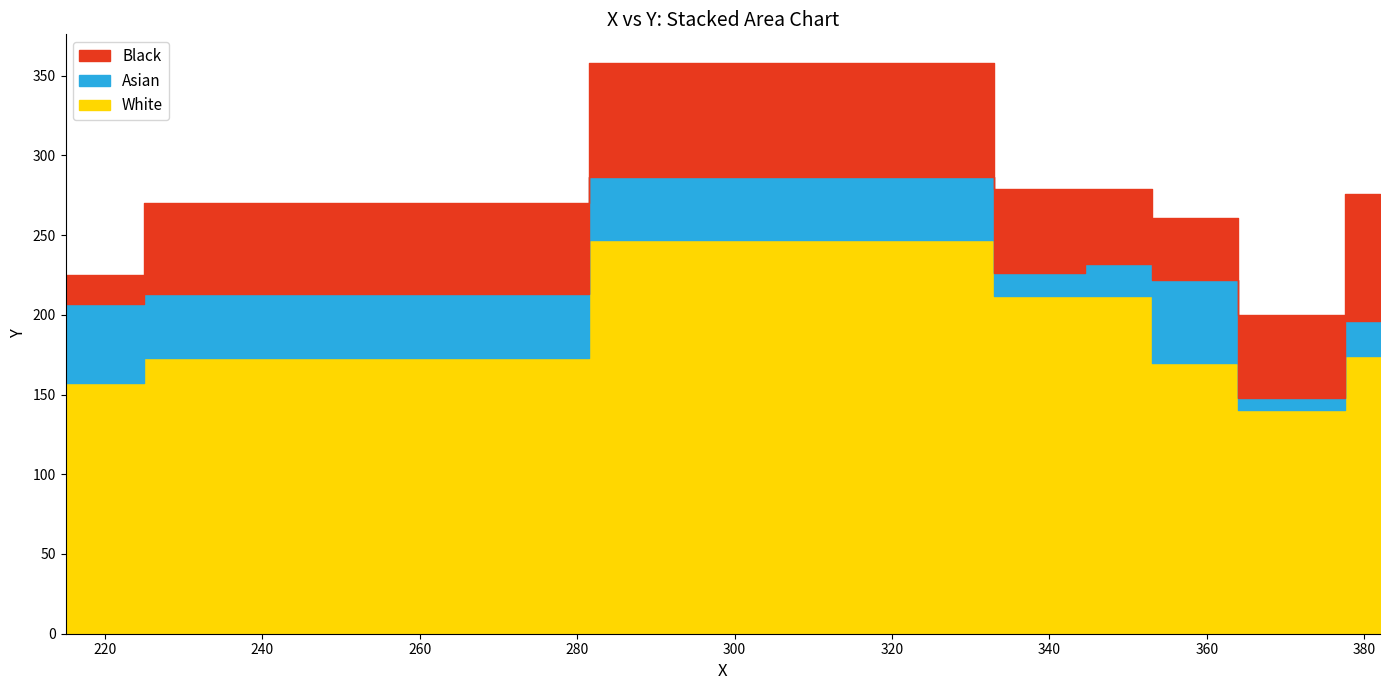

What is the greatest value displayed?

358